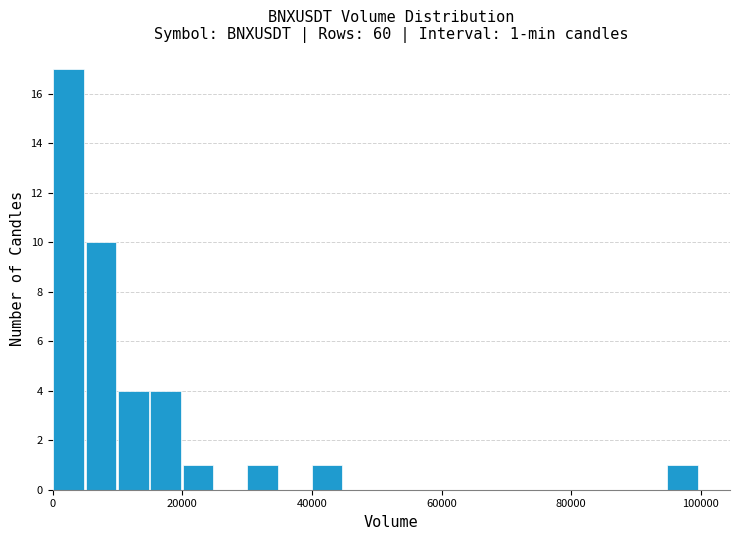

Read against the x-axis, roughly where is the centre of the tallest bar?

2000